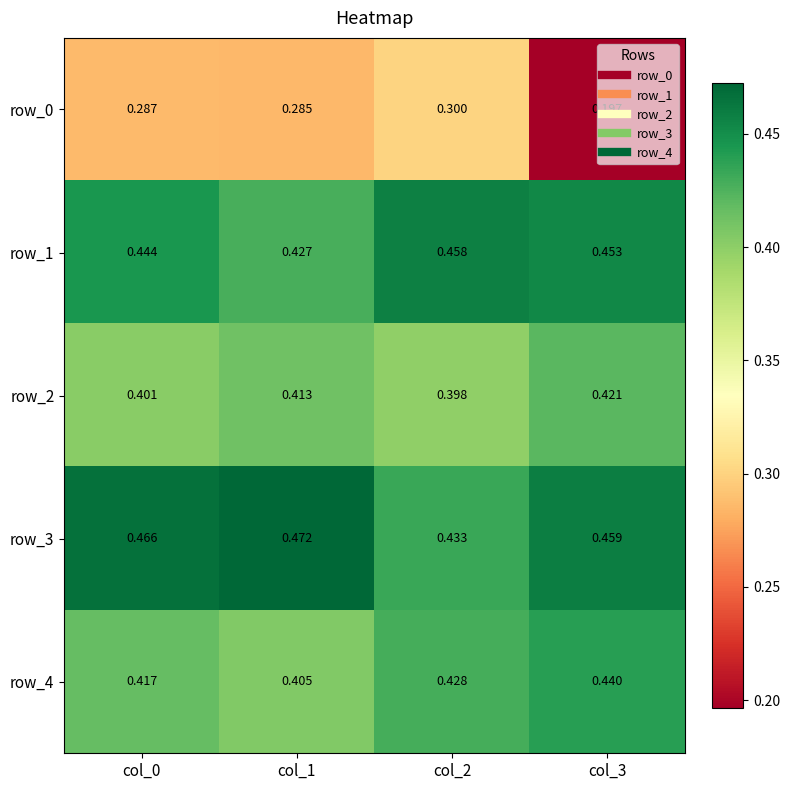

Which category has the highest value in the row_3 series?

col_1